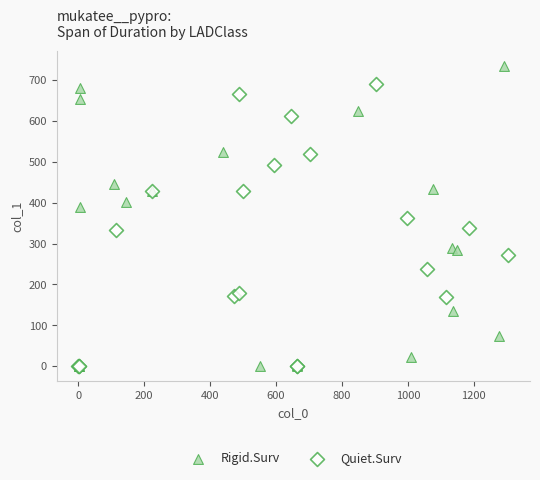

Which series contains the highest Y value?

Rigid.Surv